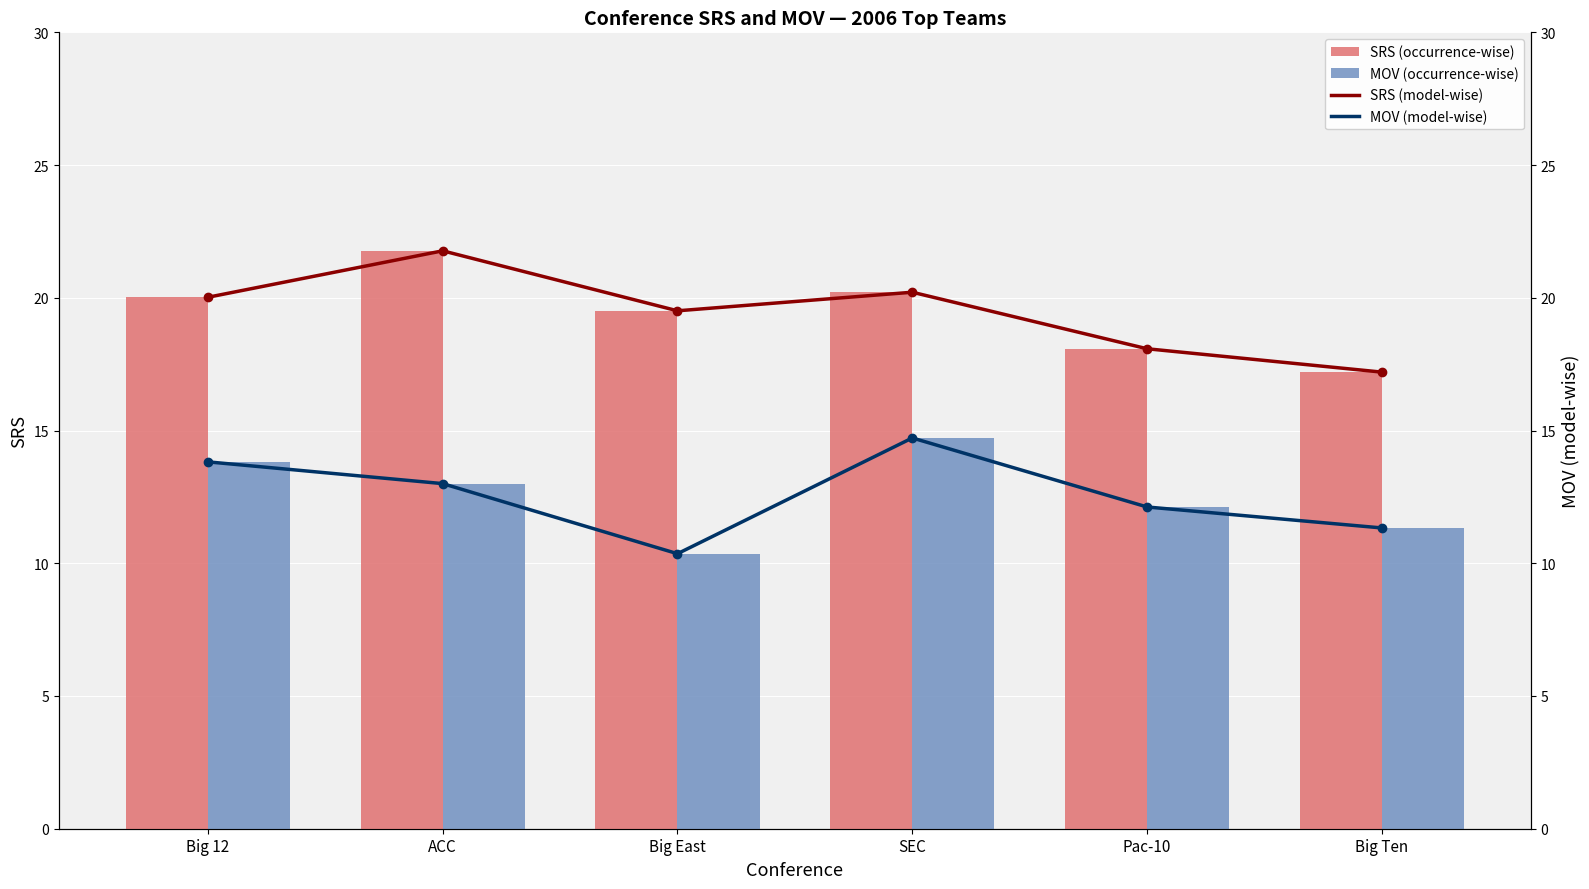

What is the difference between the maximum and minimum values in the MOV (model-wise) series?

4.4